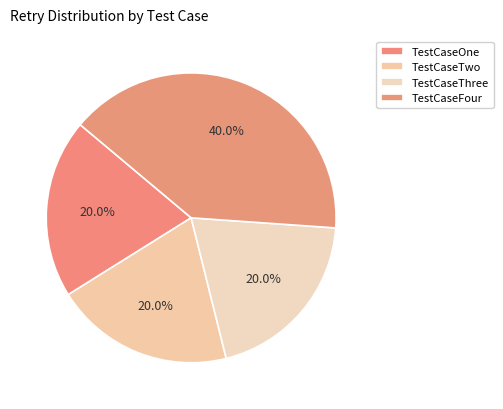

Is there a majority slice in this chart?

No